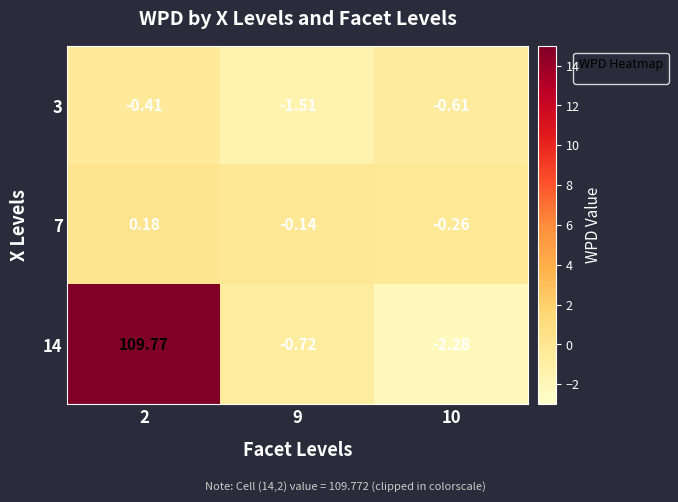

Which series has the largest range (max minus min)?

14